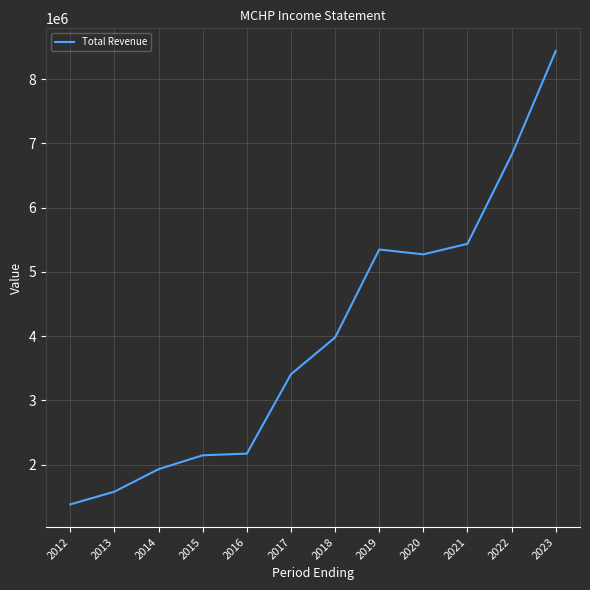

The chart shows a value of 6820900 at 2022. True or false?

True